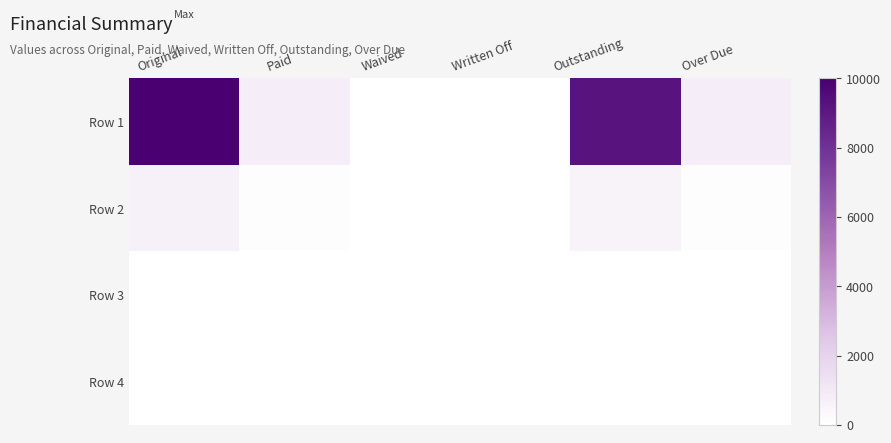

At which category is the sum across all series the highest?

Original